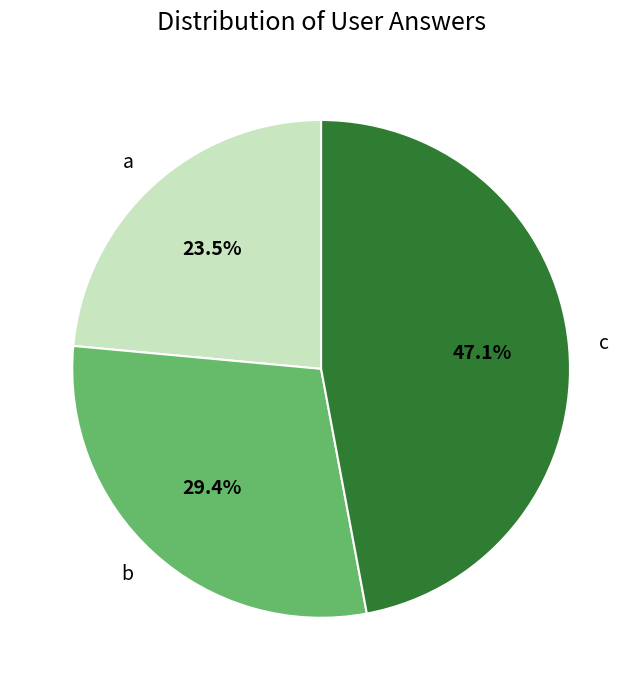

What percentage is the b slice, to the nearest percent?

29%